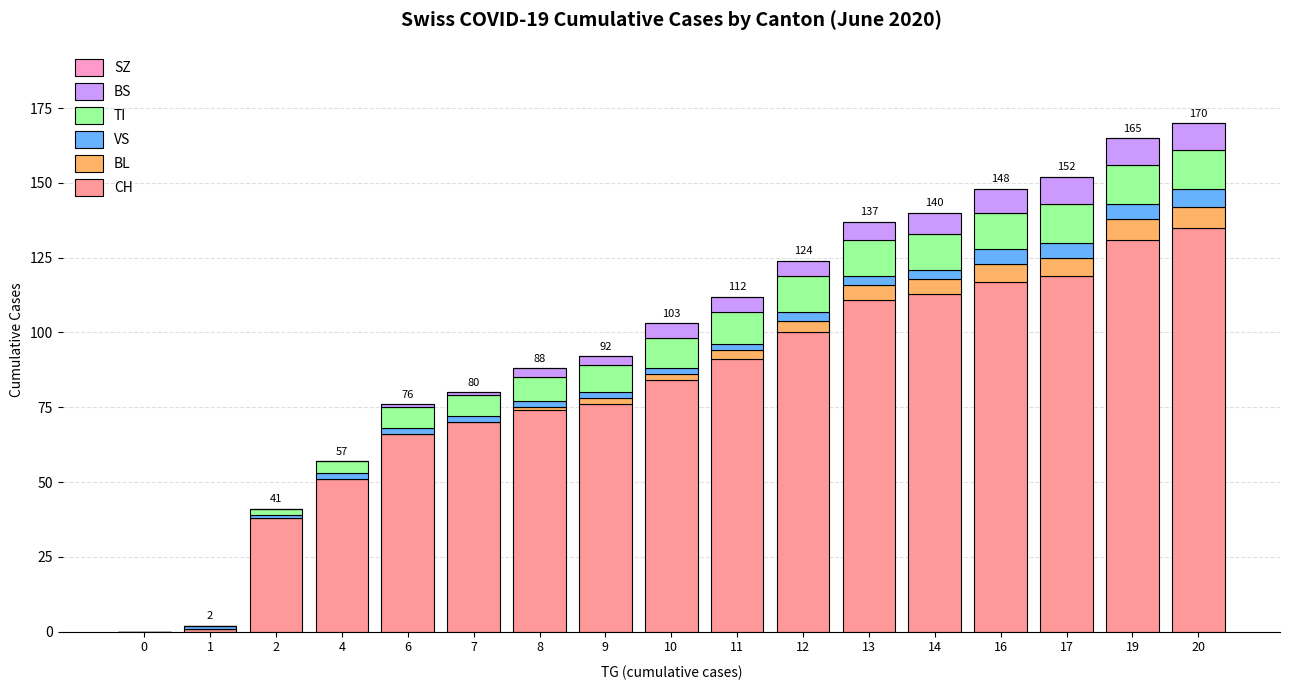

How many categories are shown in the chart?

17